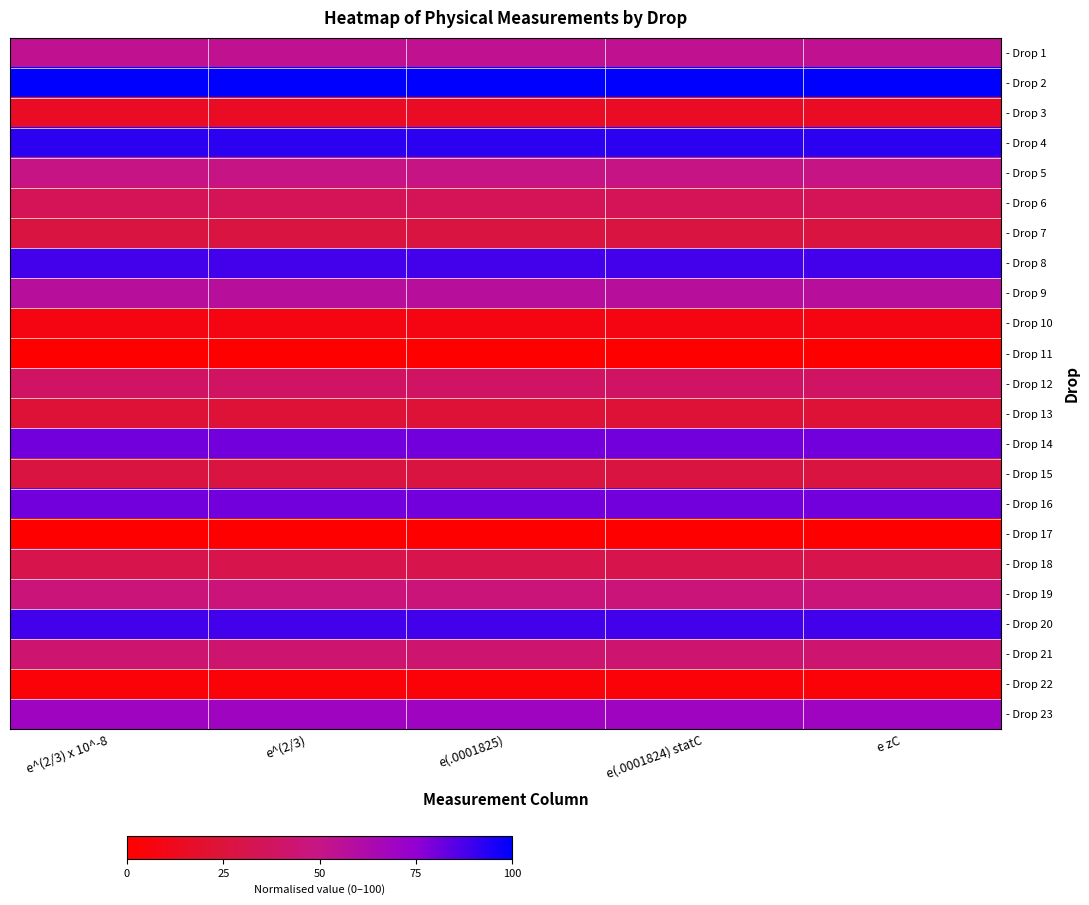

List the series in order of their peak value, highest first.

- Drop 2, - Drop 4, - Drop 8, - Drop 20, - Drop 14, - Drop 16, - Drop 23, - Drop 9, - Drop 1, - Drop 5, - Drop 19, - Drop 21, - Drop 12, - Drop 6, - Drop 18, - Drop 7, - Drop 15, - Drop 13, - Drop 3, - Drop 10, - Drop 22, - Drop 11, - Drop 17